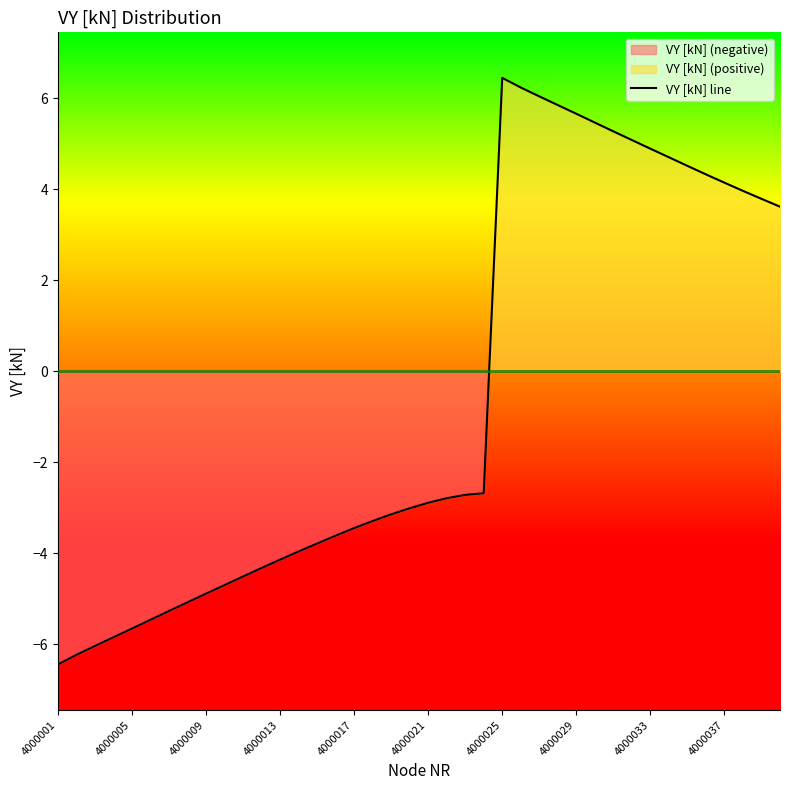

How many values are below -2?

24